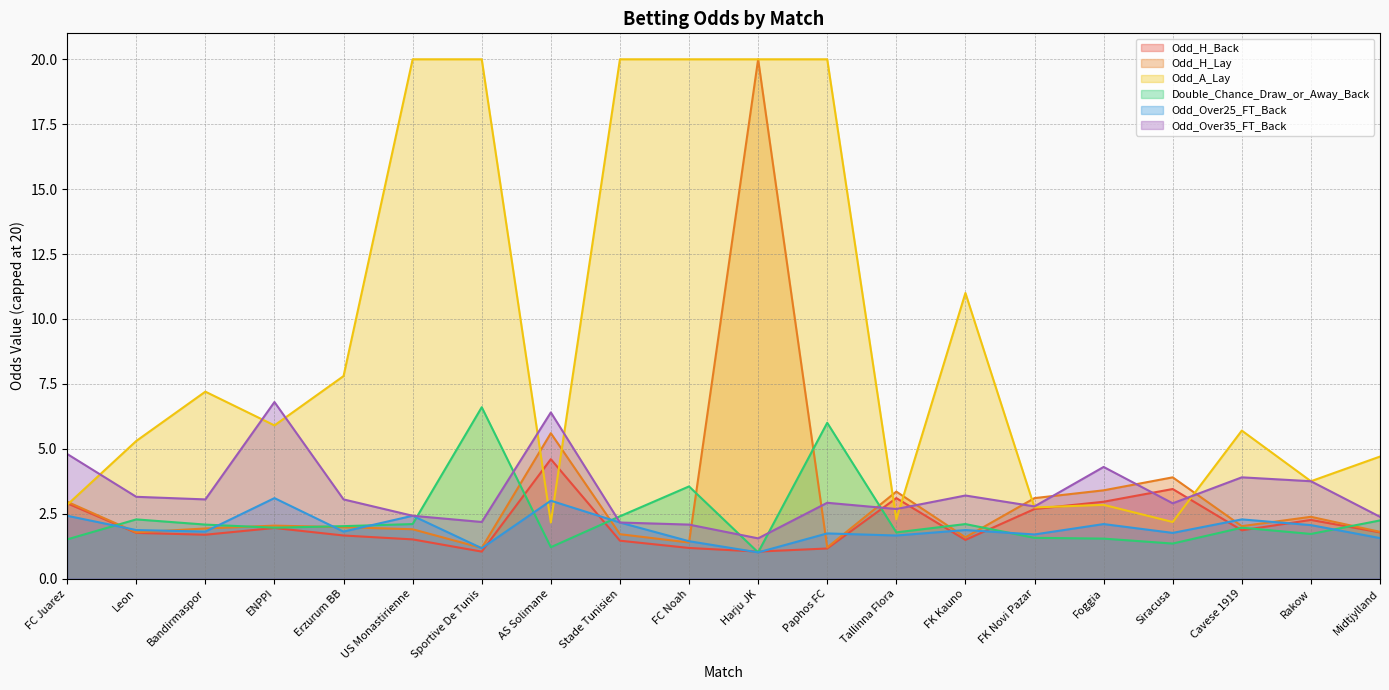

What position from the right is Bandirmaspor?

18